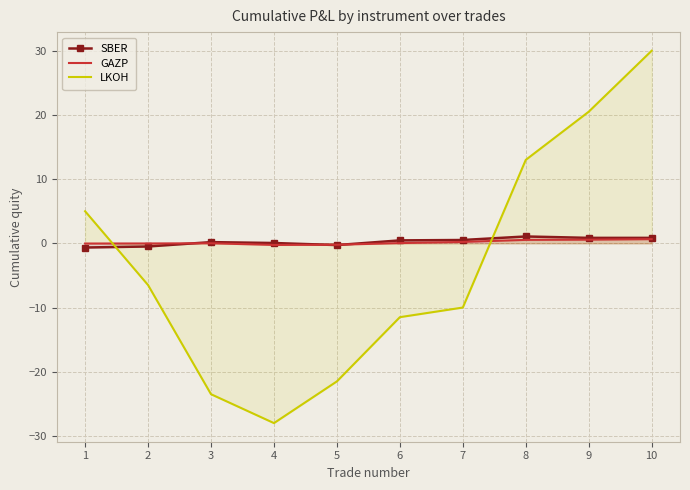

Which category has the highest value in the GAZP series?

10